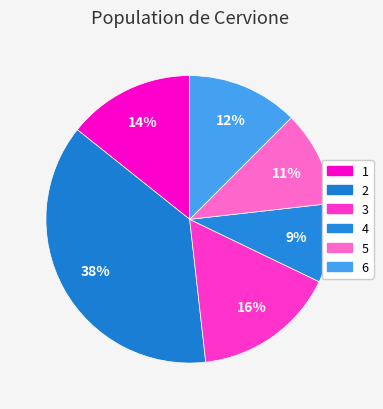

What is the smallest slice in the pie chart?

4